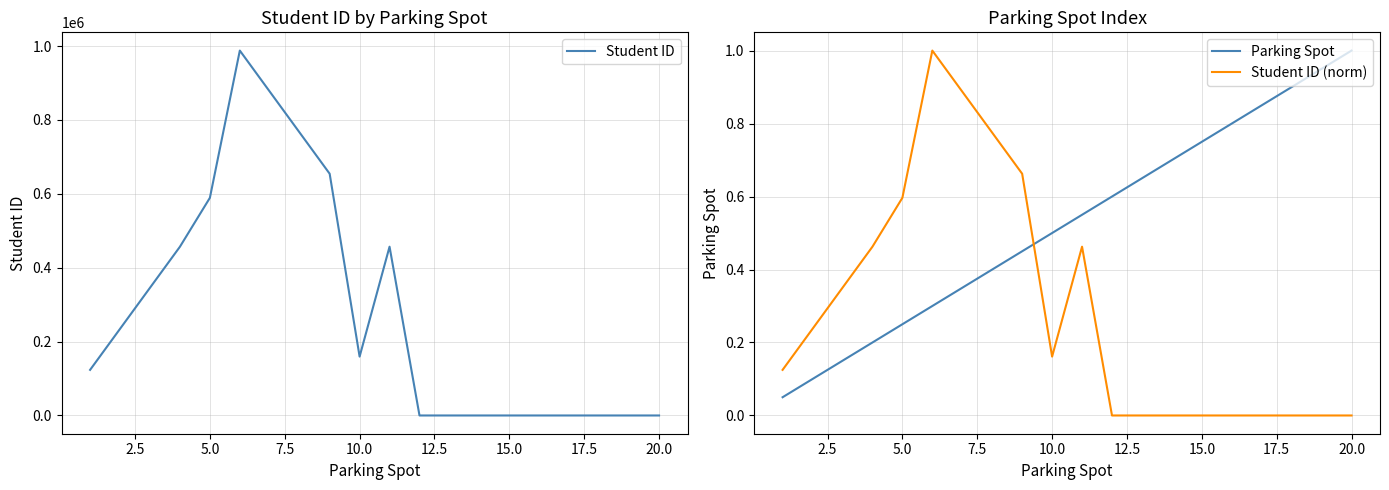

The value of Student ID (norm) at 15.0 is 0.5. True or false?

False